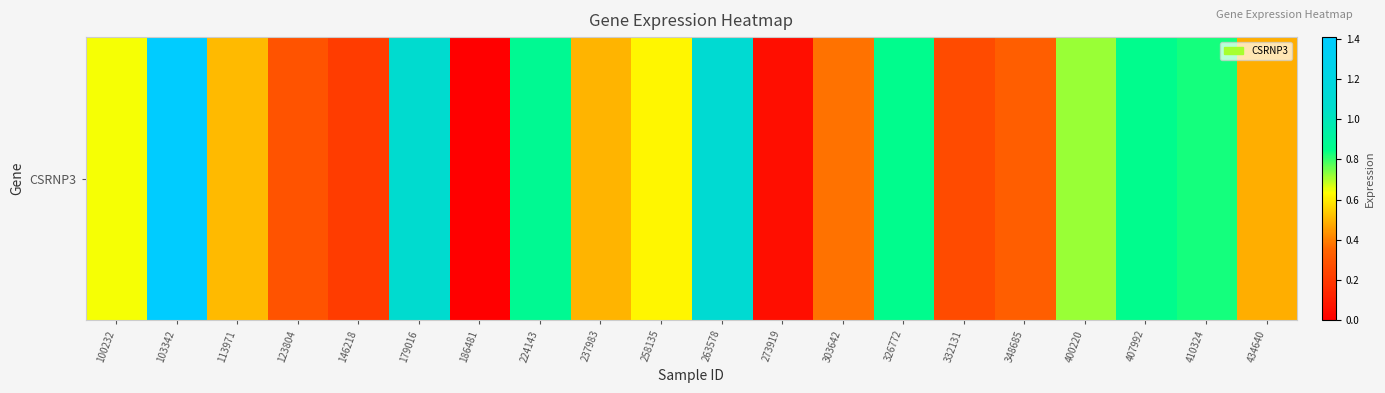

The value at 410324 is 0.4. True or false?

False